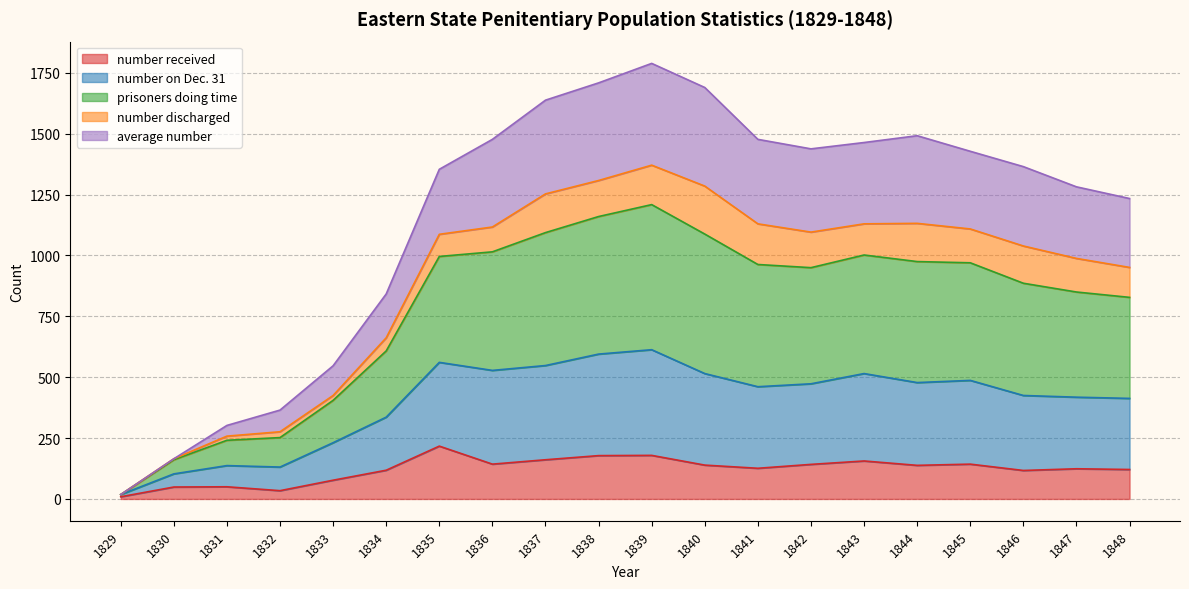

Which series changed the most between 1833 and 1846?

prisoners doing time